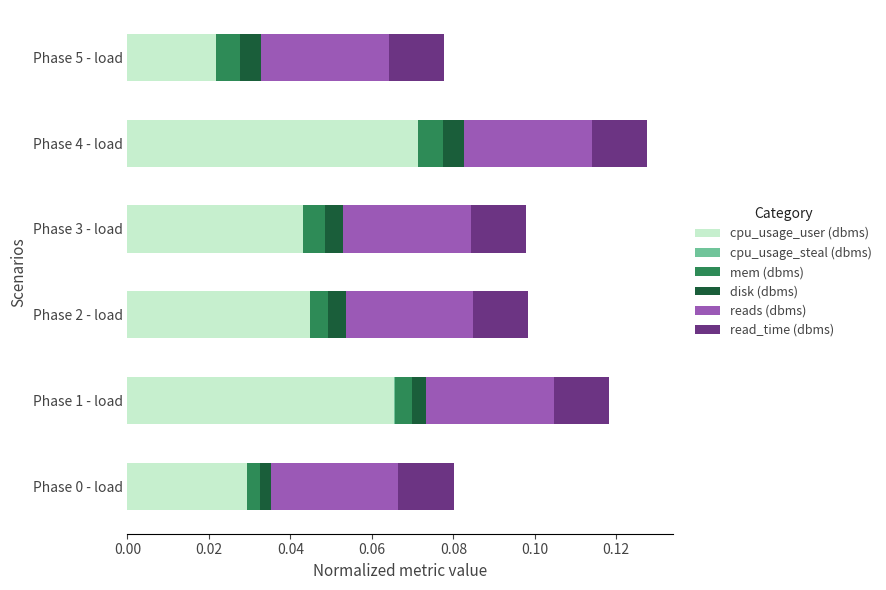

At which label does cpu_usage_user (dbms) reach its peak?

Phase 4 - load